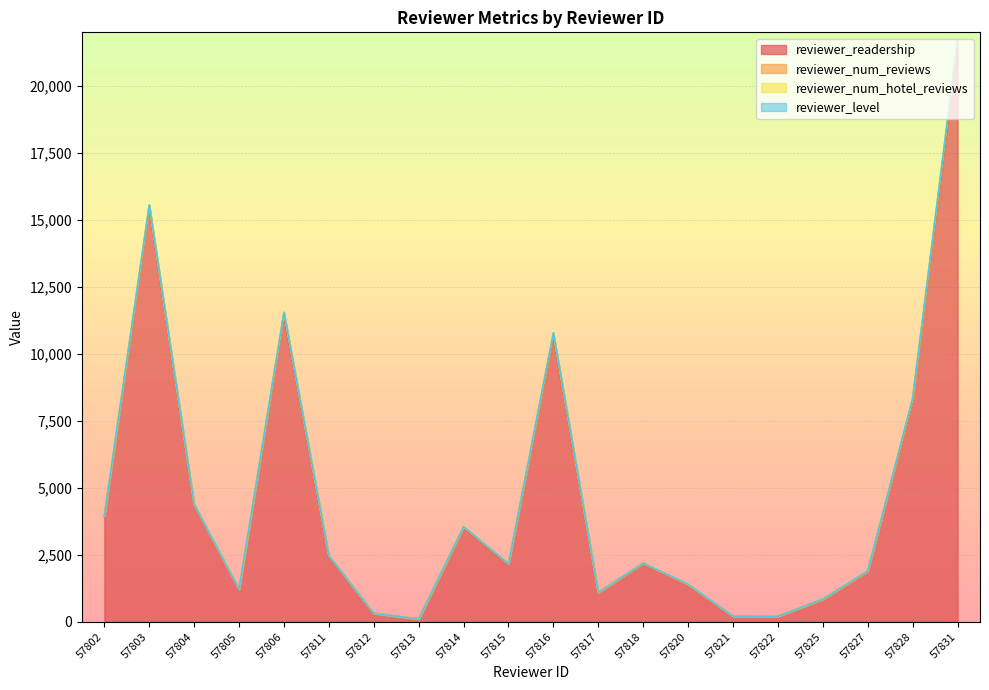

Which category has the lowest value in the reviewer_readership series?

57813